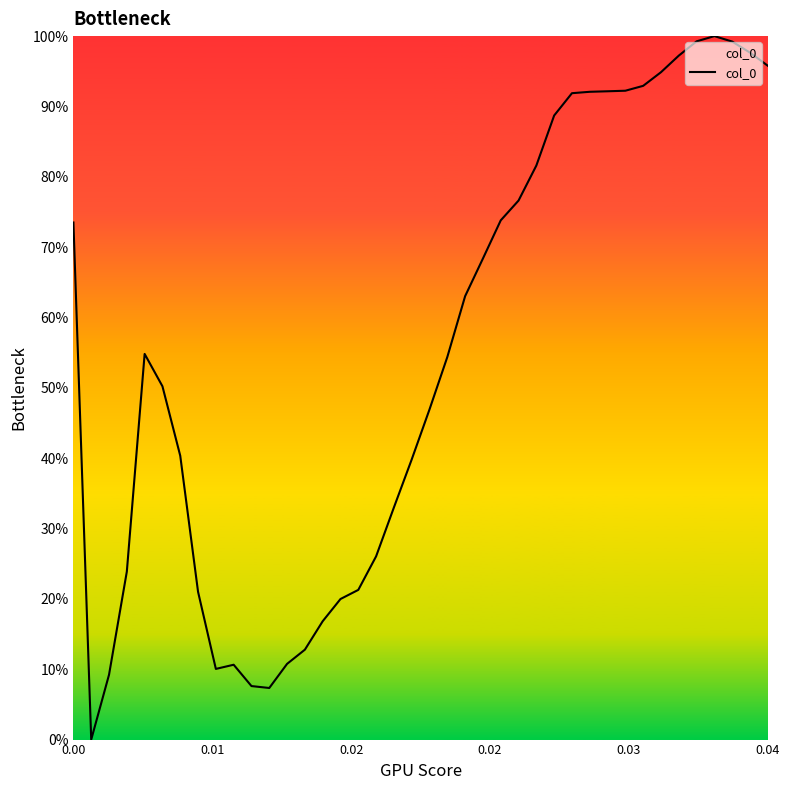

What is the difference between the maximum and minimum values?

100.0